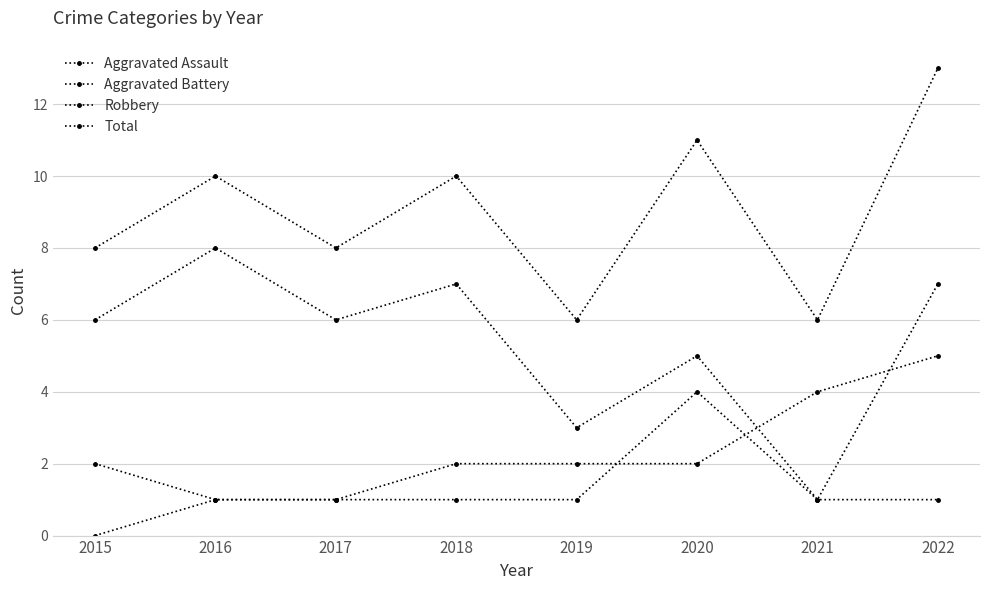

How many lines are shown in the chart?

4